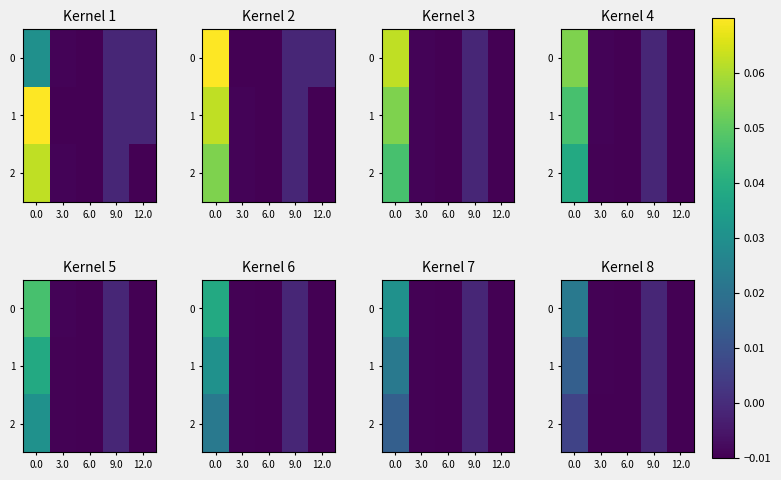

How many data points in 1 are above 0?

1